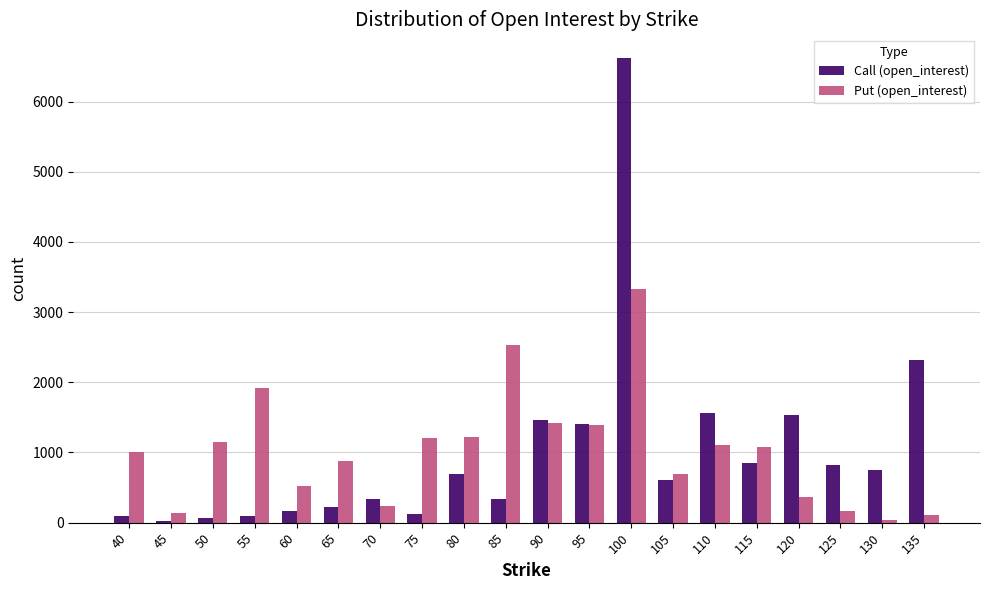

What is the lowest value of the Put (open_interest) series?

36